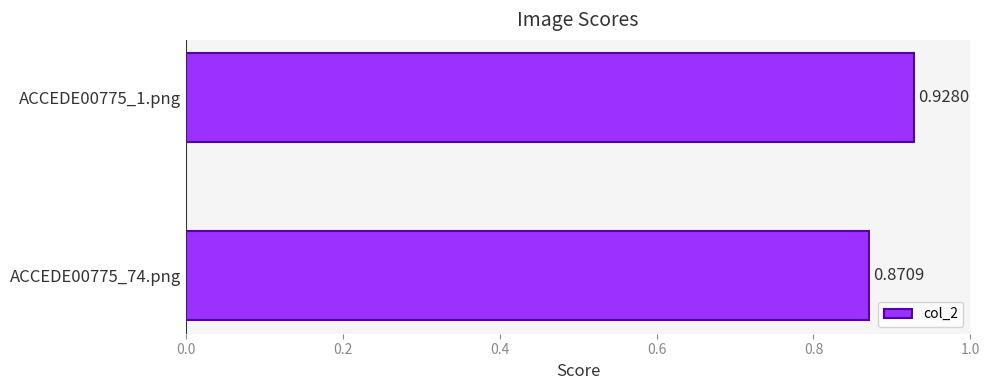

Does the chart contain any negative values?

No